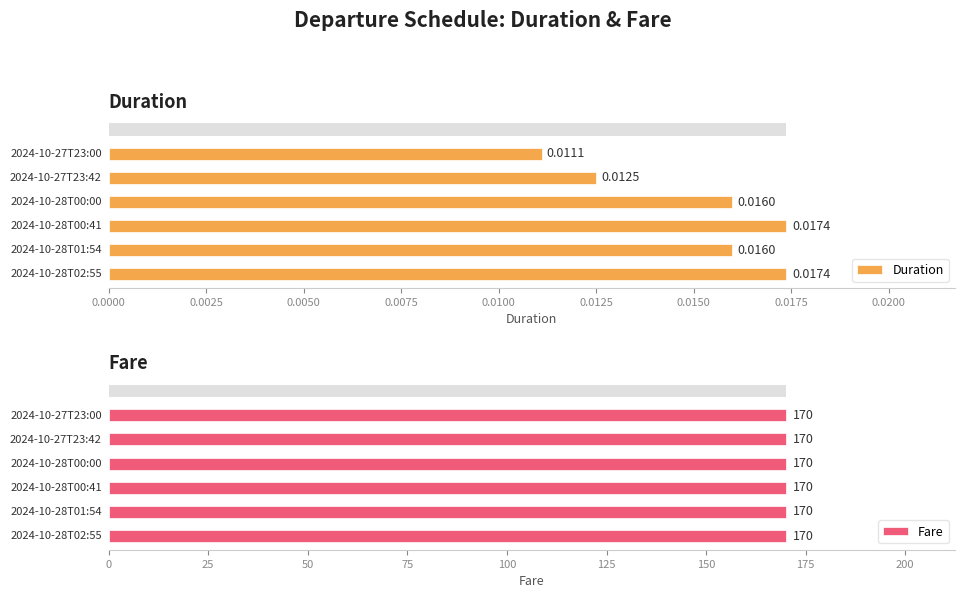

The value of Duration at 2024-10-28T01:54 is 0.0. True or false?

True